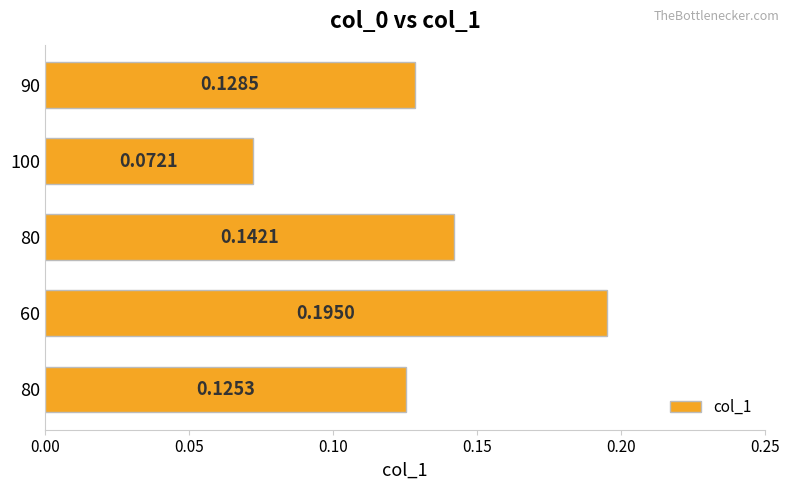

How many data points does each series have?

5